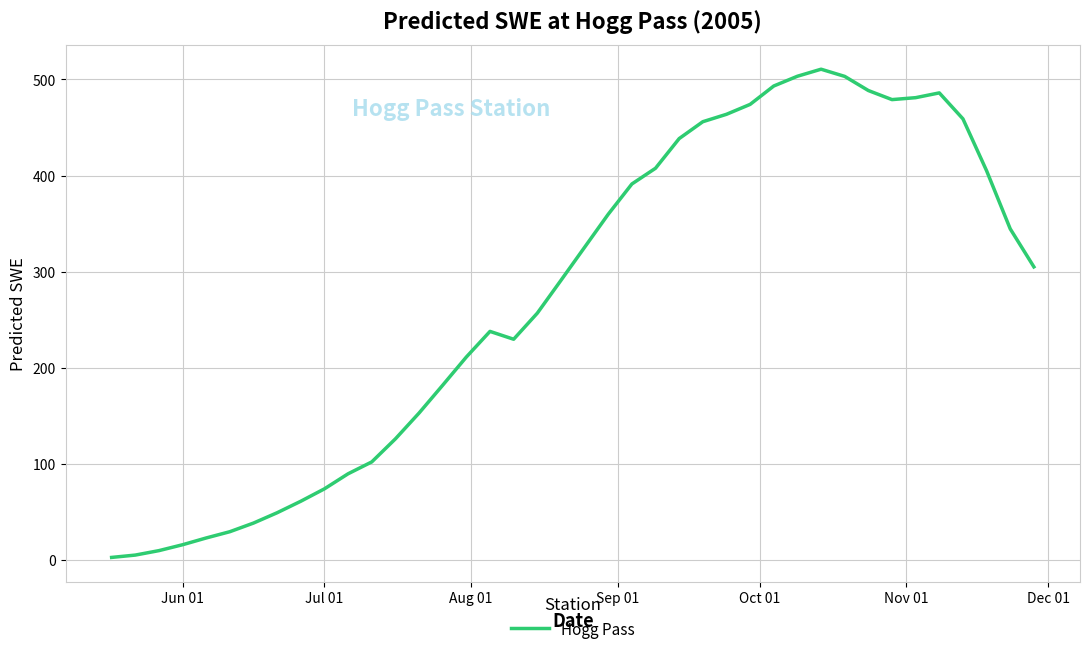

What is the difference between the maximum and minimum values?

508.0